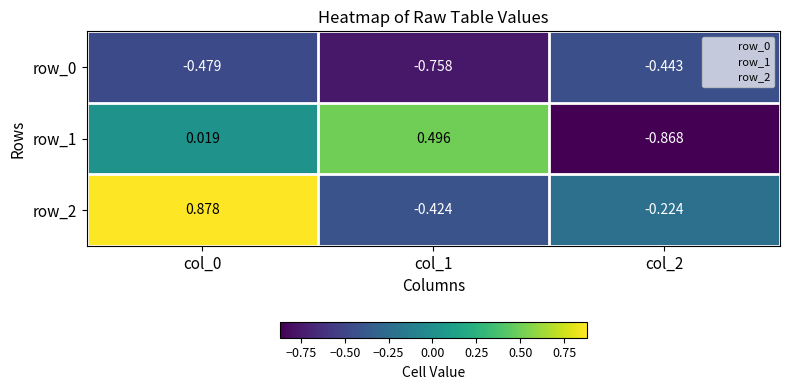

Is the value of row_0 at col_2 greater than the value of row_2 at col_2?

No